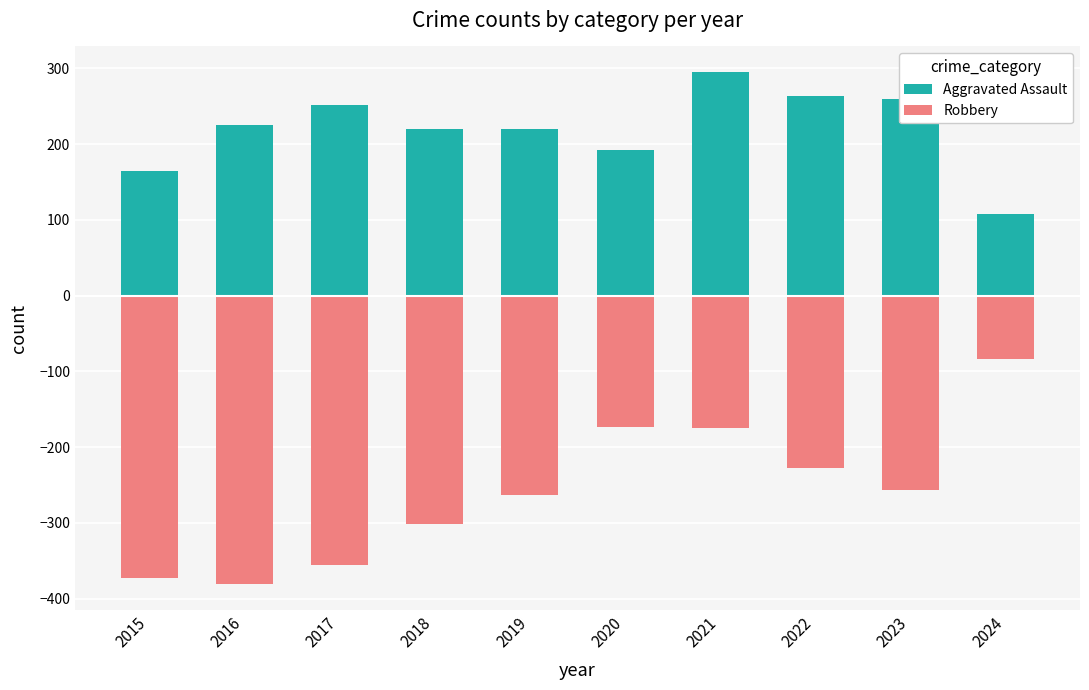

What is the total value across all series at 2020?

18